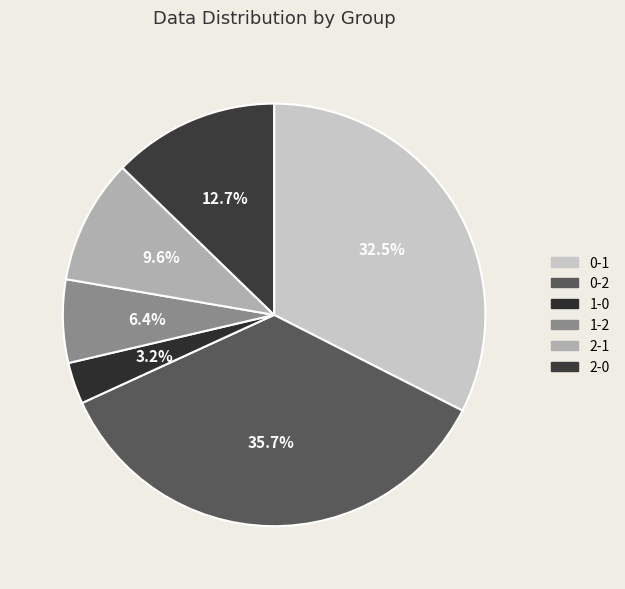

True or false: 0-2 accounts for 45% of the total.

False